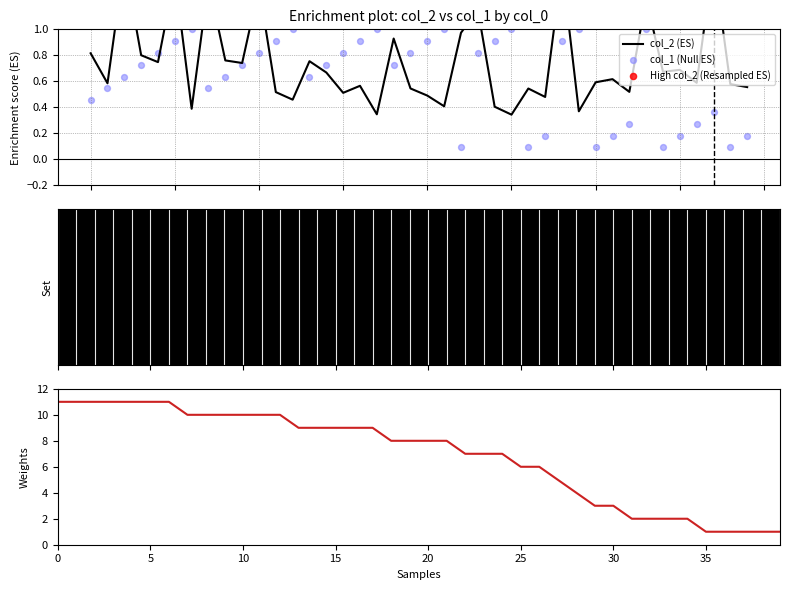

At which category is the sum across all series the highest?

28